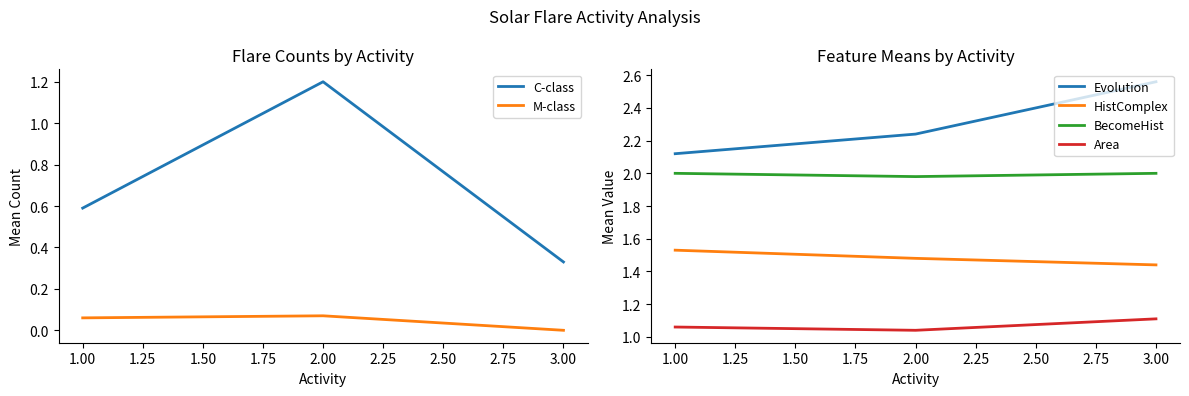

What are all the series names shown in the legend?

C-class, M-class, Evolution, HistComplex, BecomeHist, Area